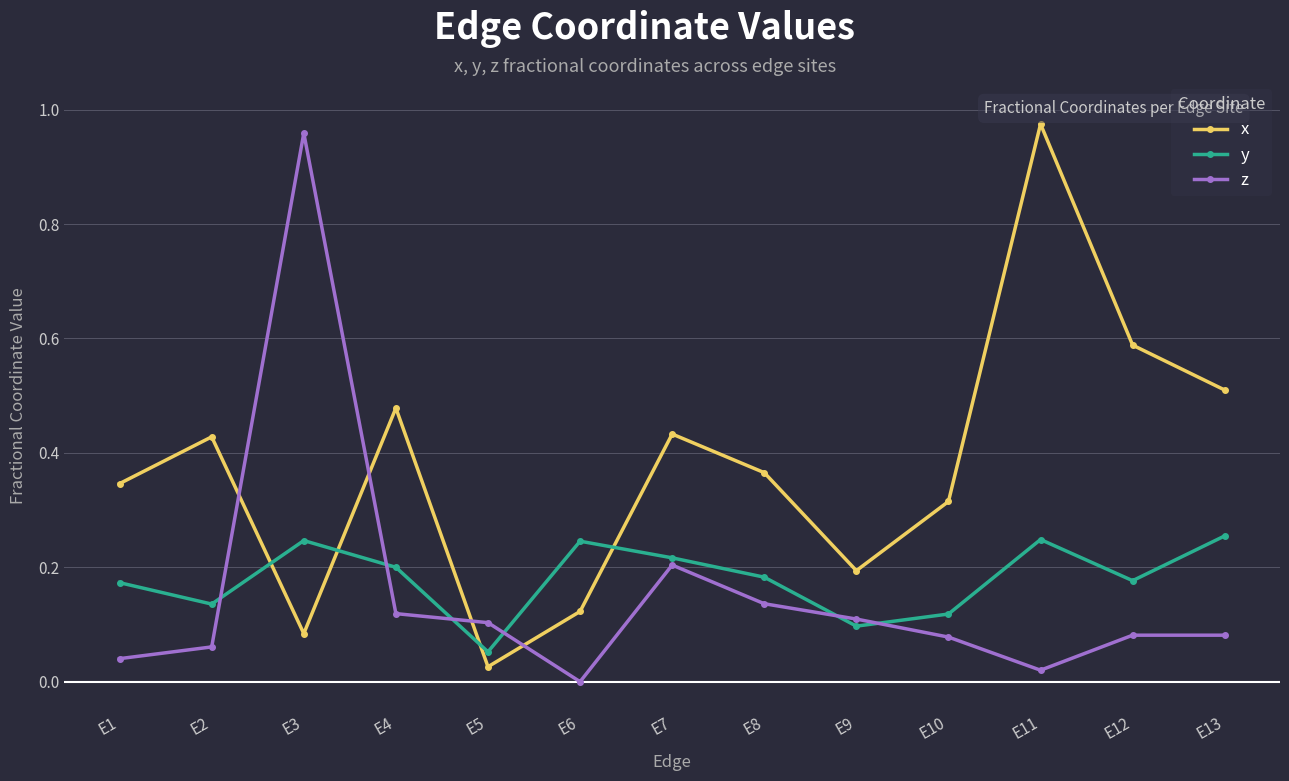

True or false: y and z intersect in this chart.

True